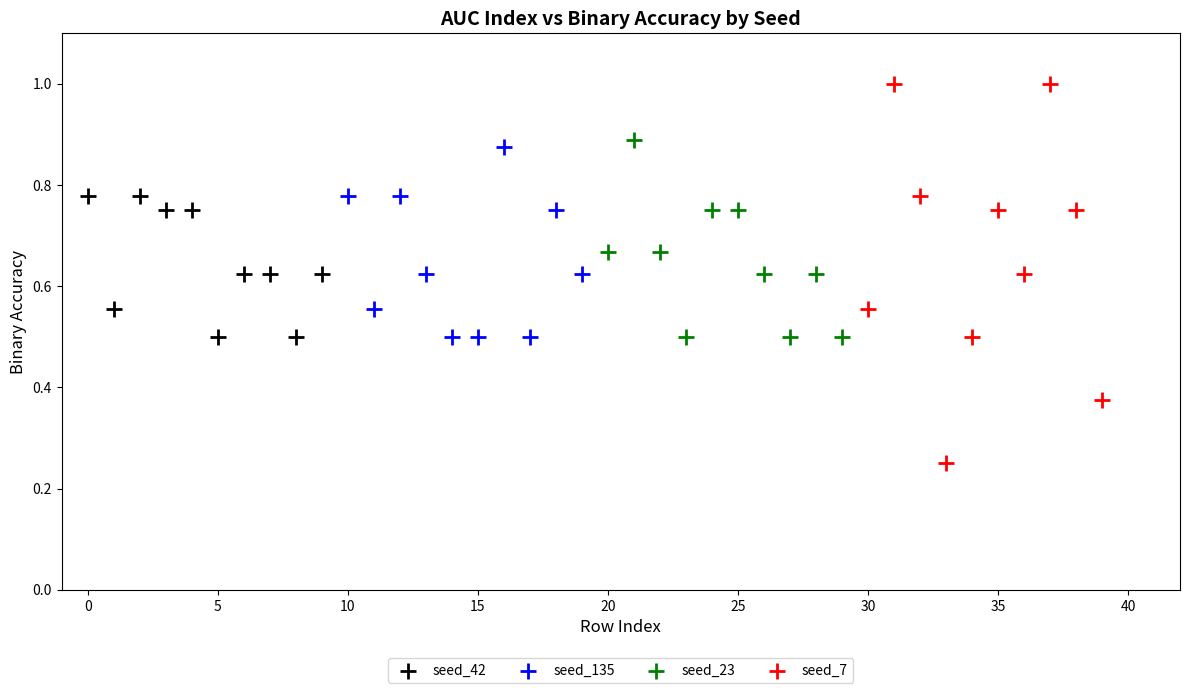

Which series contains the lowest Y value?

seed_7